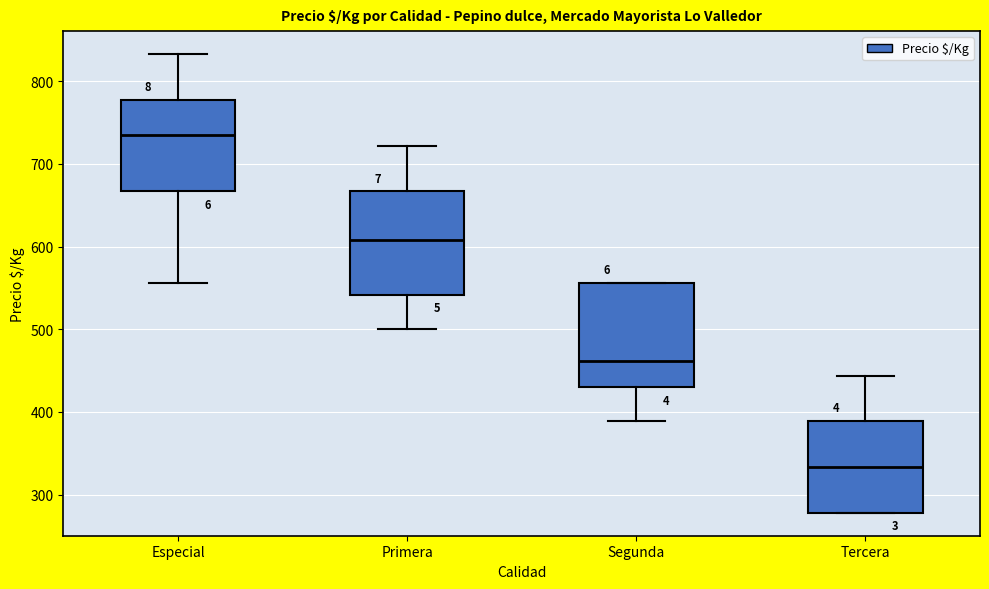

Where is the lower edge of the box for Segunda on the y-axis? The values are not printed on the chart, so give them approximately, as read against the axis.

430